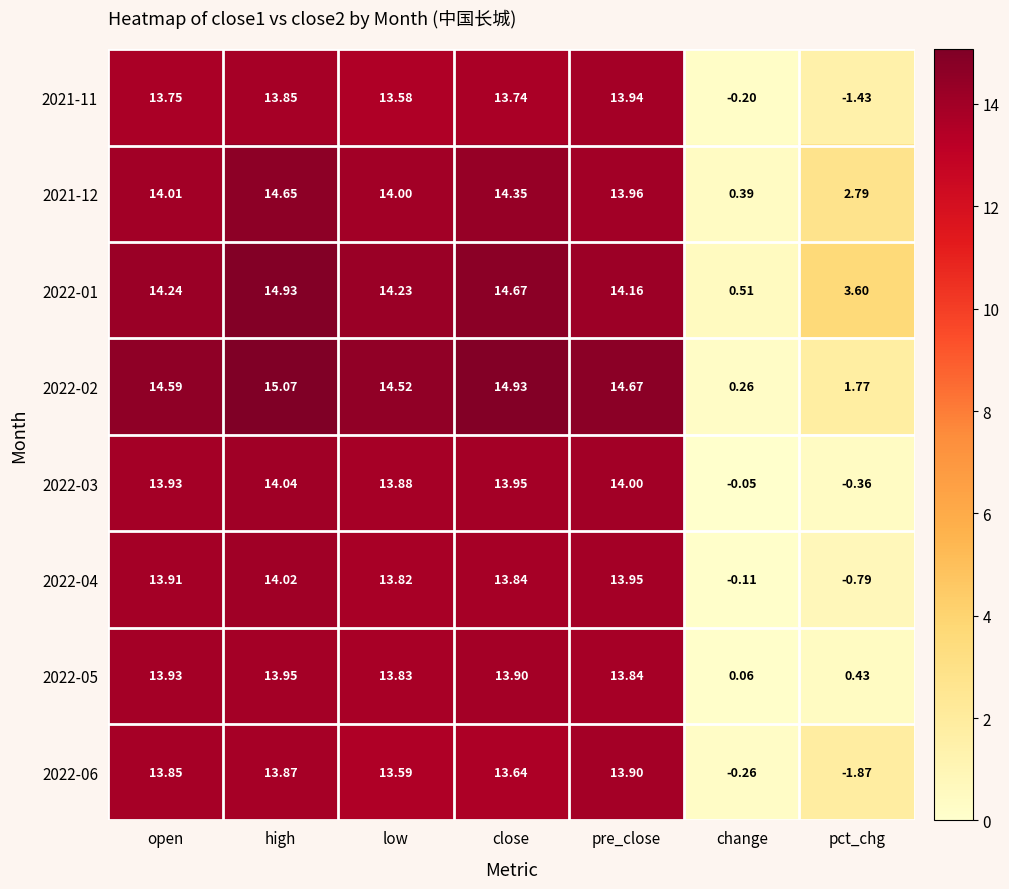

Which series has the largest total across all categories?

2022-01